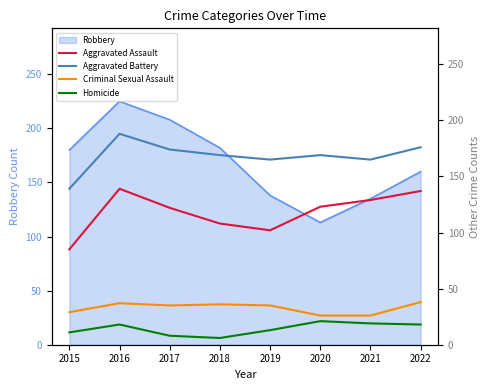

Which label corresponds to the largest value in the chart?

2016